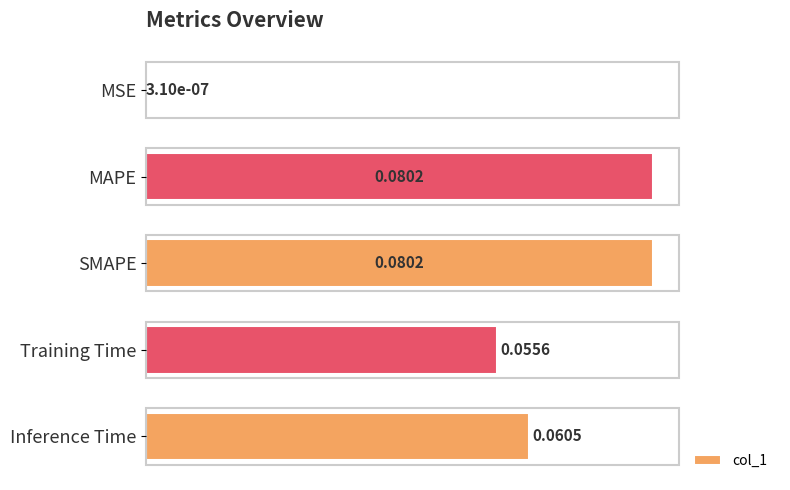

Where is the data nearest to the value 0?

MSE